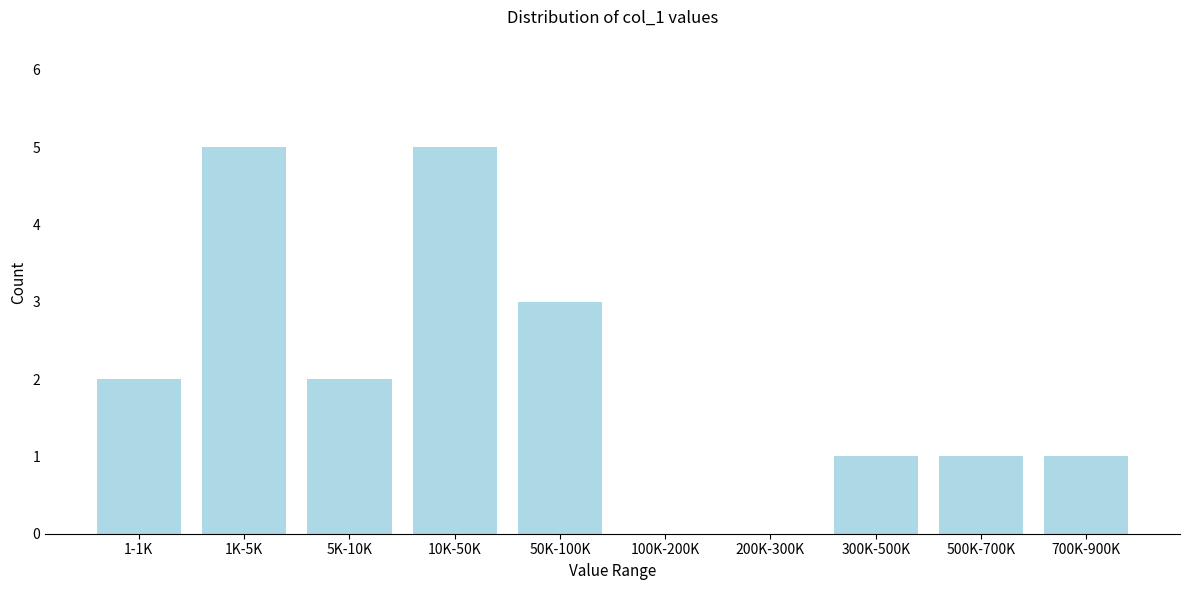

Reading right to left, extract all data points from this chart.

700K-900K=1	500K-700K=1	300K-500K=1	200K-300K=0	100K-200K=0	50K-100K=3	10K-50K=5	5K-10K=2	1K-5K=5	1-1K=2